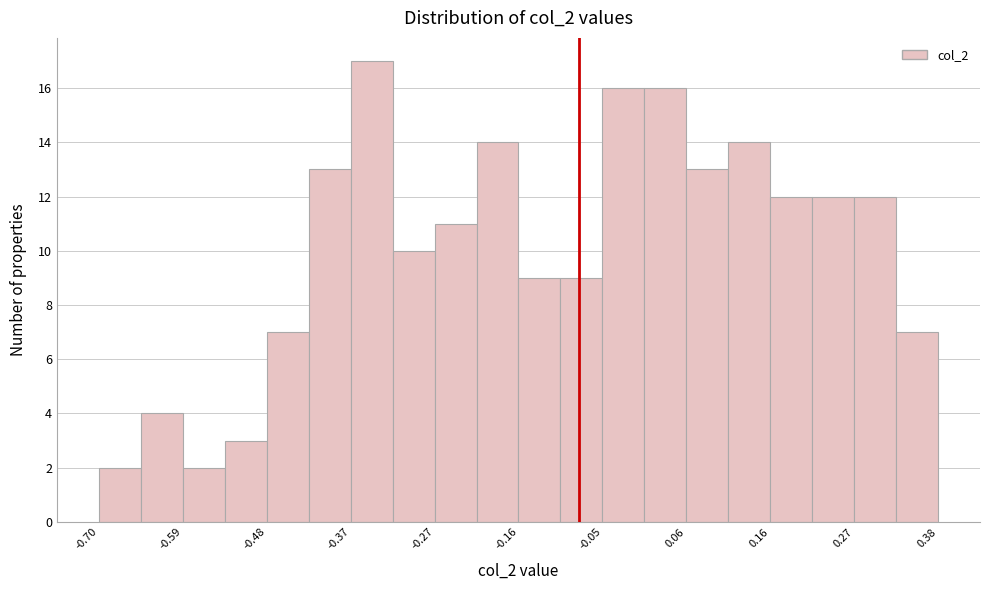

Around what value on the x-axis is the tallest bar? Give the approximate position of its centre, as read against the axis.

-0.34